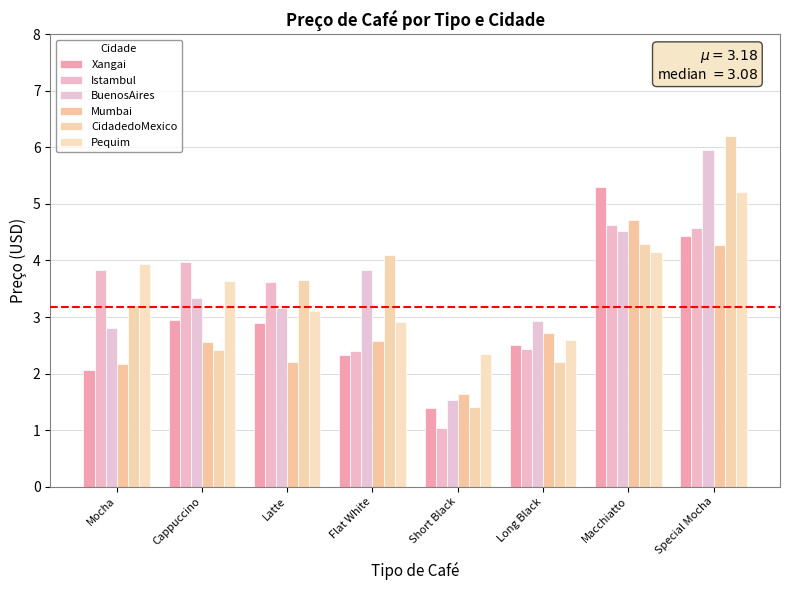

How many data points in Pequim are above 3?

5